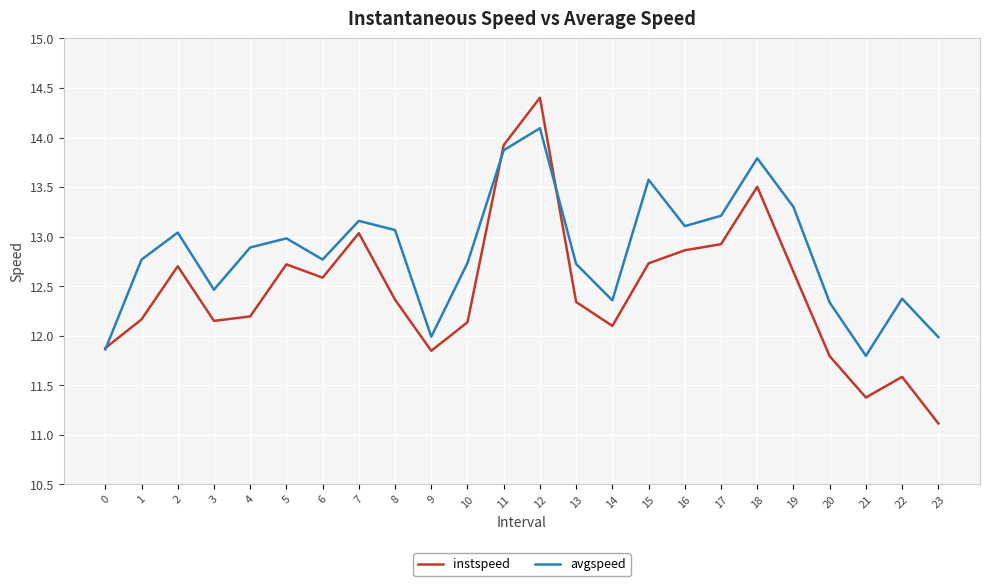

True or false: avgspeed has a value of 16.2 at 23.

False